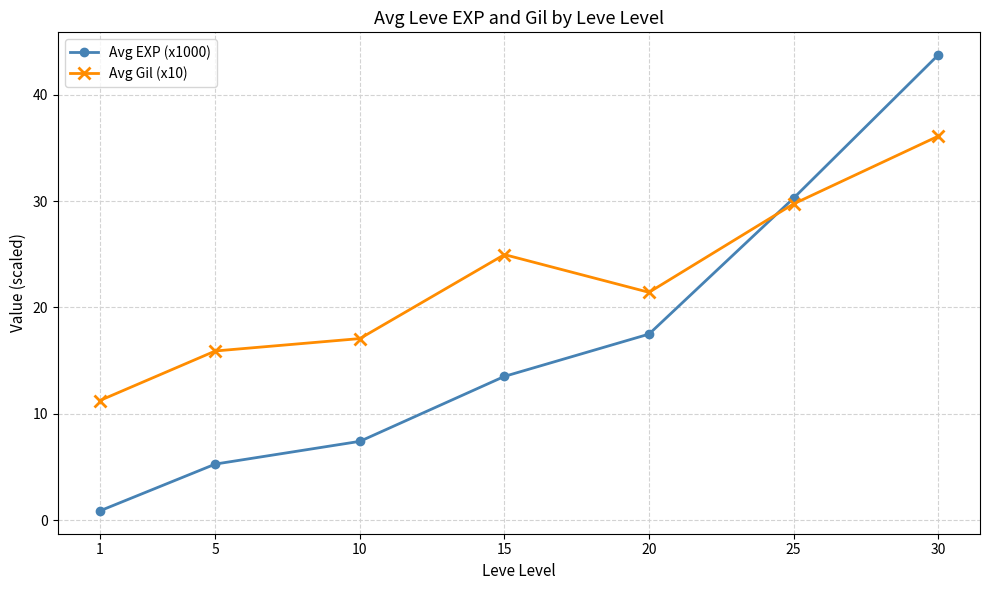

How many lines are shown in the chart?

2